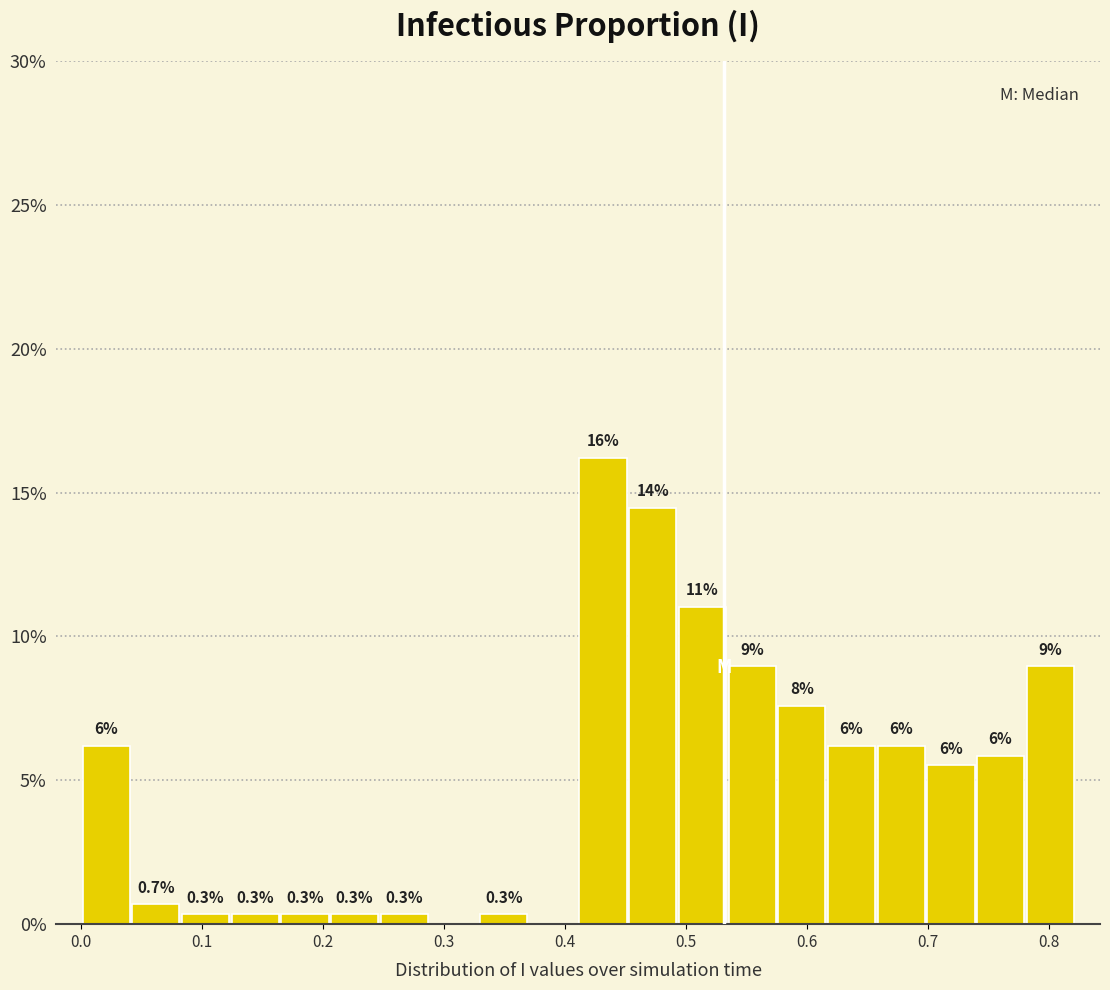

Which range on the x-axis has the tallest bar?

0.41 to 0.45